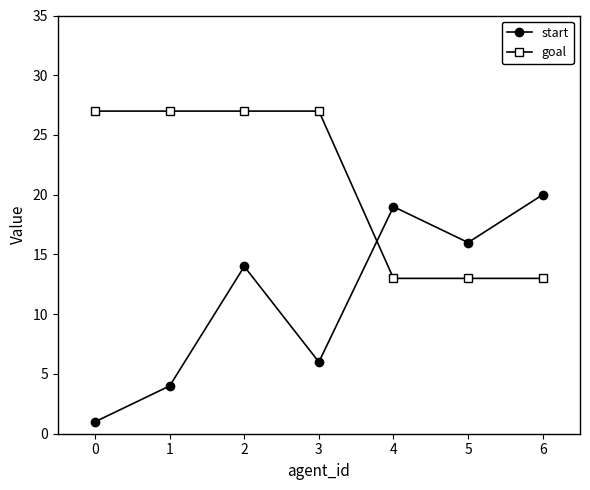

In start, how many points are higher than both neighbors (excluding endpoints)?

2